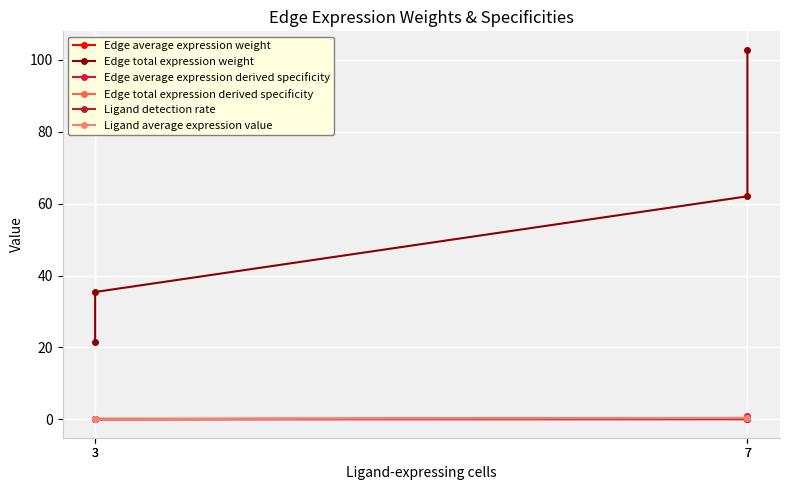

What is the maximum value for Edge total expression weight?

102.8